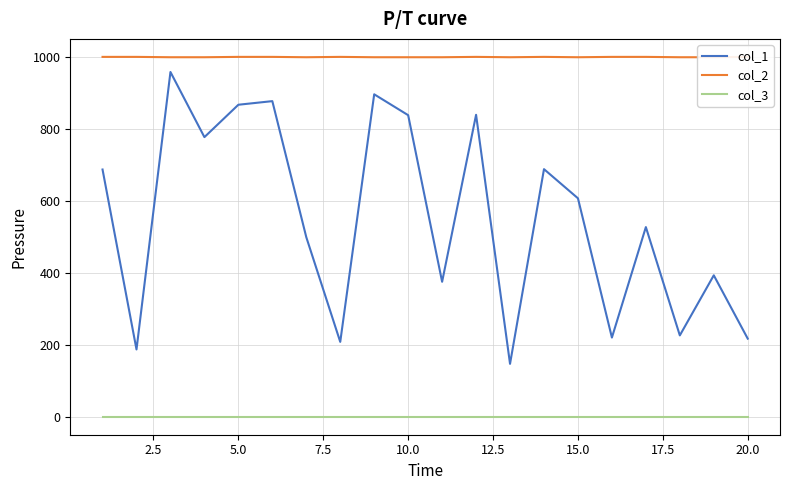

True or false: col_1 and col_3 intersect in this chart.

False